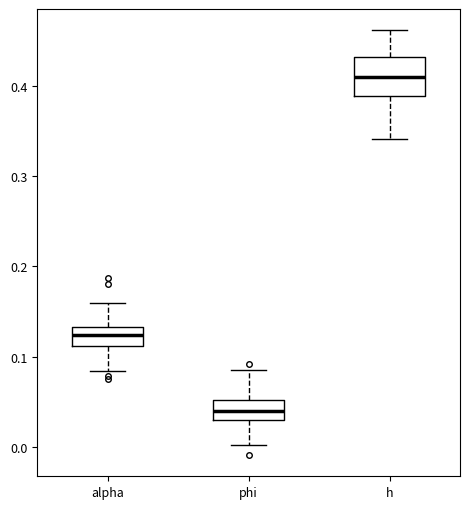

Comparing the boxes themselves (not the whiskers), which one is the tallest?

h